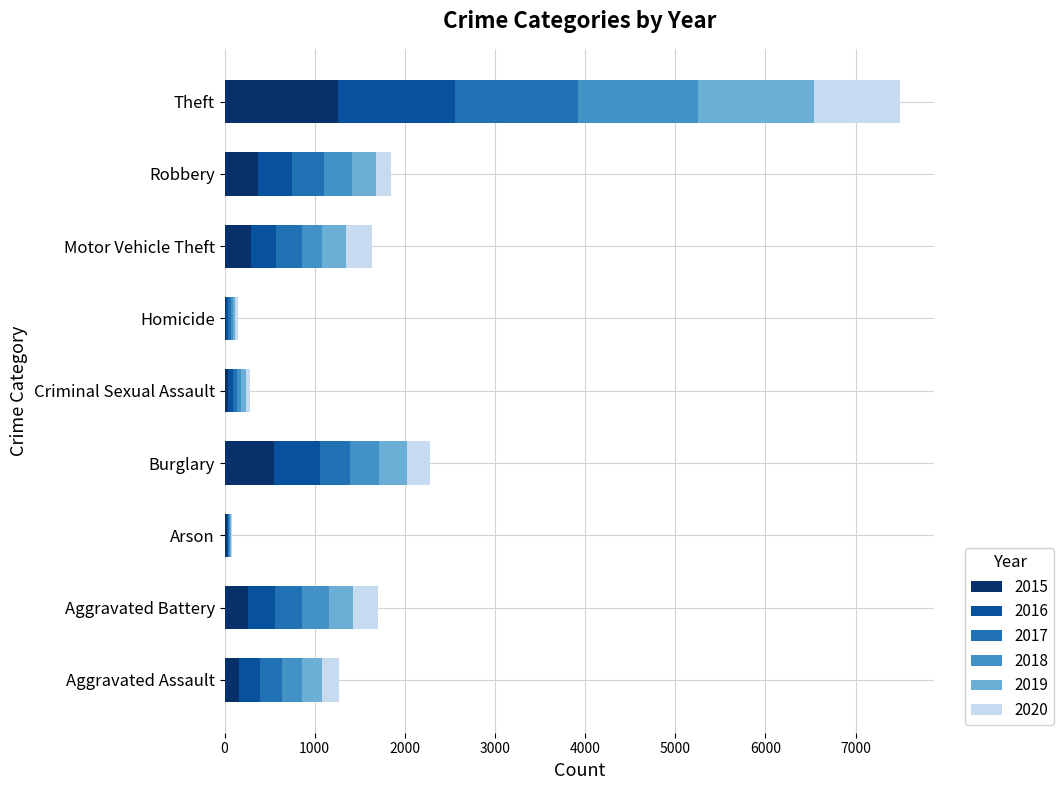

What is the total value across all series at Aggravated Battery?

1699